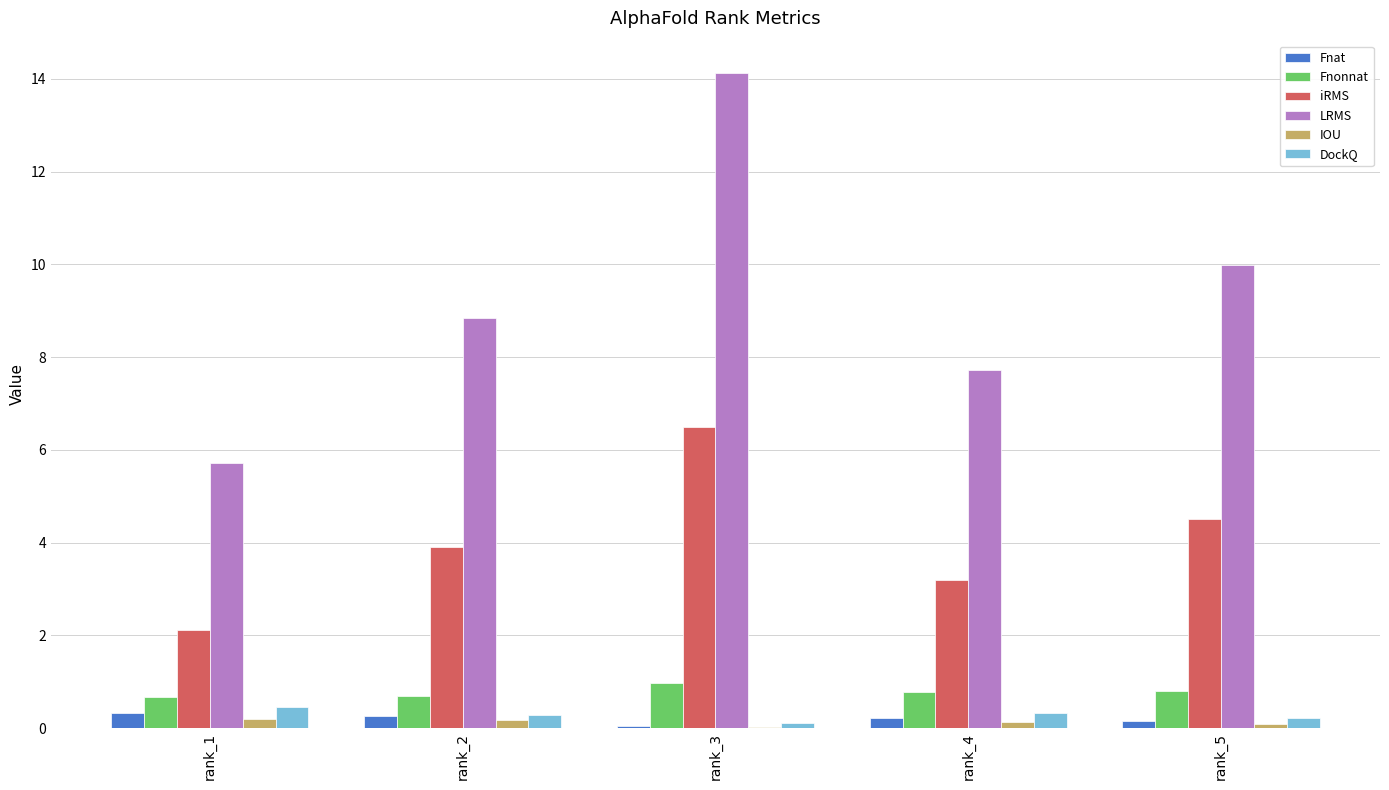

What is the sum of all DockQ values?

1.4